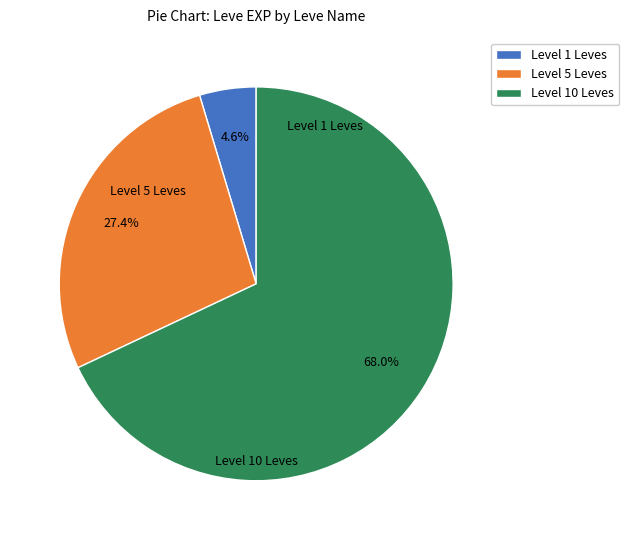

Rank the categories by value from lowest to highest.

Level 1 Leves, Level 5 Leves, Level 10 Leves